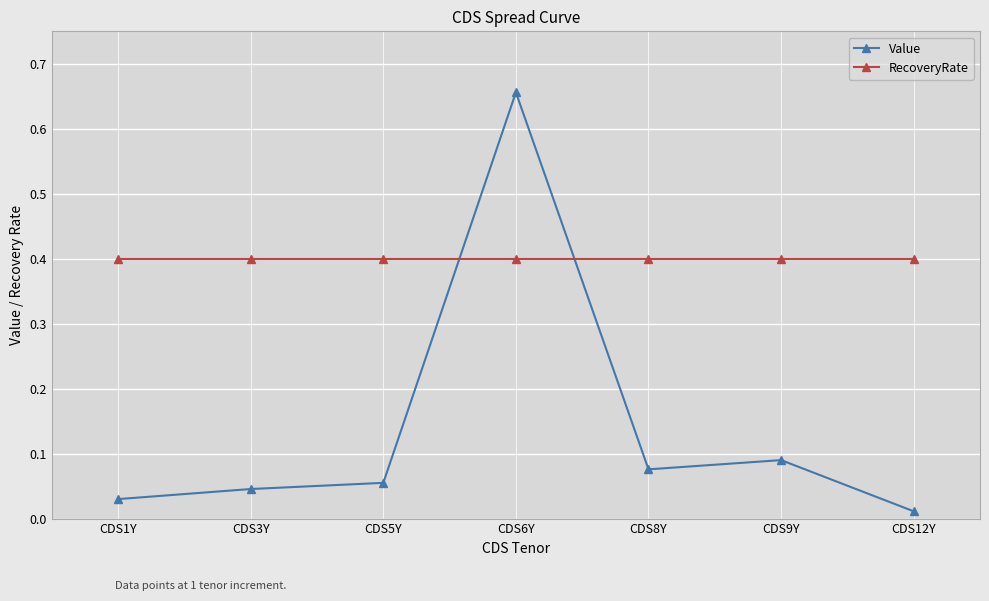

List the labels in order of Value value, smallest first.

CDS12Y, CDS1Y, CDS3Y, CDS5Y, CDS8Y, CDS9Y, CDS6Y